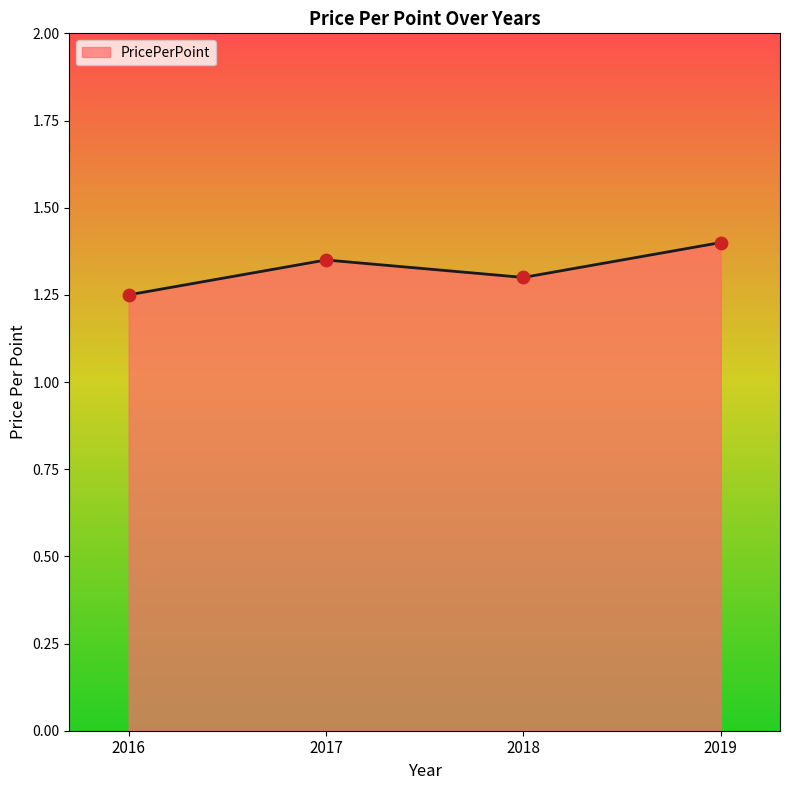

Which has a higher value, 2017 or 2019?

2019